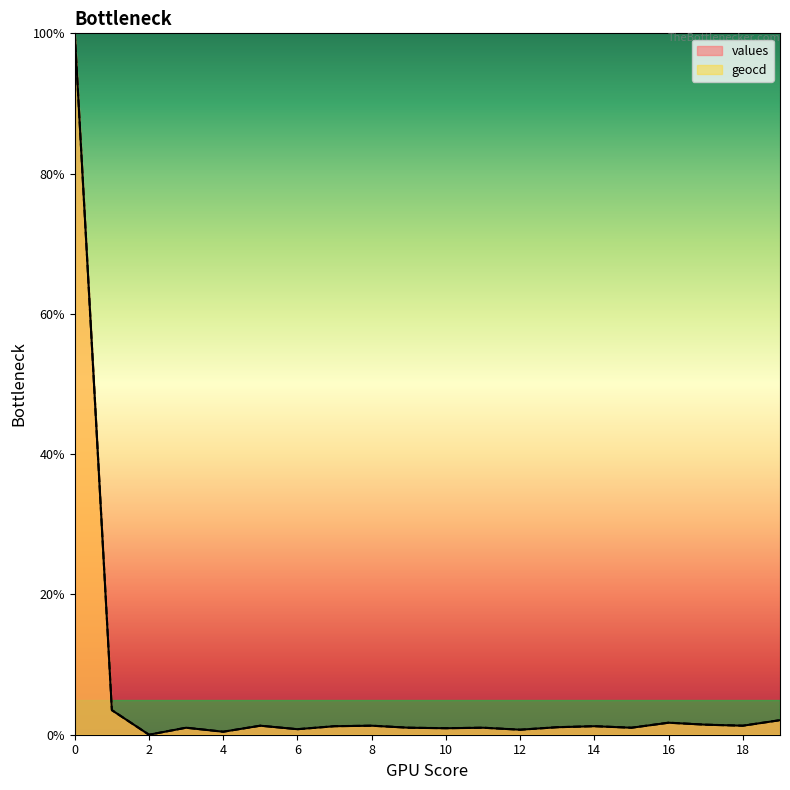

What are all the series names shown in the legend?

values, geocd